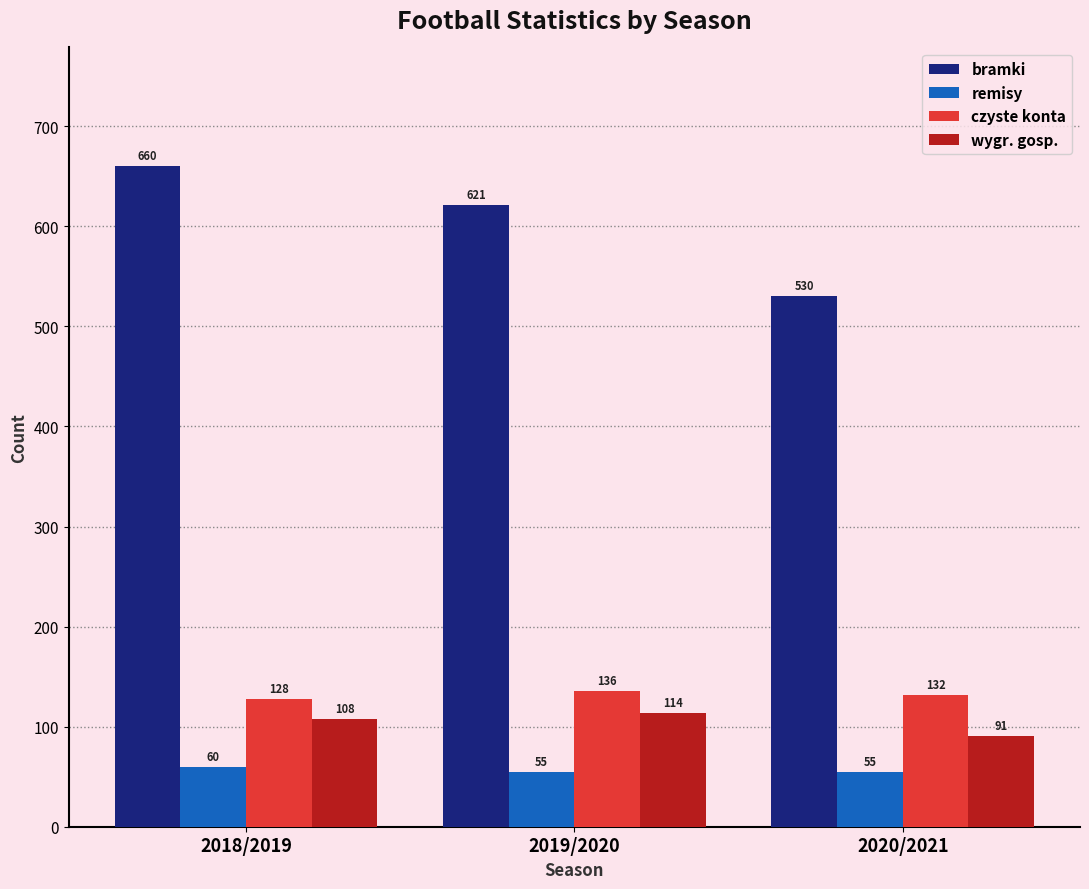

Reading left to right, transcribe all the data shown in this chart.

bramki: 2018/2019=660	2019/2020=621	2020/2021=530
remisy: 2018/2019=60	2019/2020=55	2020/2021=55
czyste konta: 2018/2019=128	2019/2020=136	2020/2021=132
wygr. gosp.: 2018/2019=108	2019/2020=114	2020/2021=91